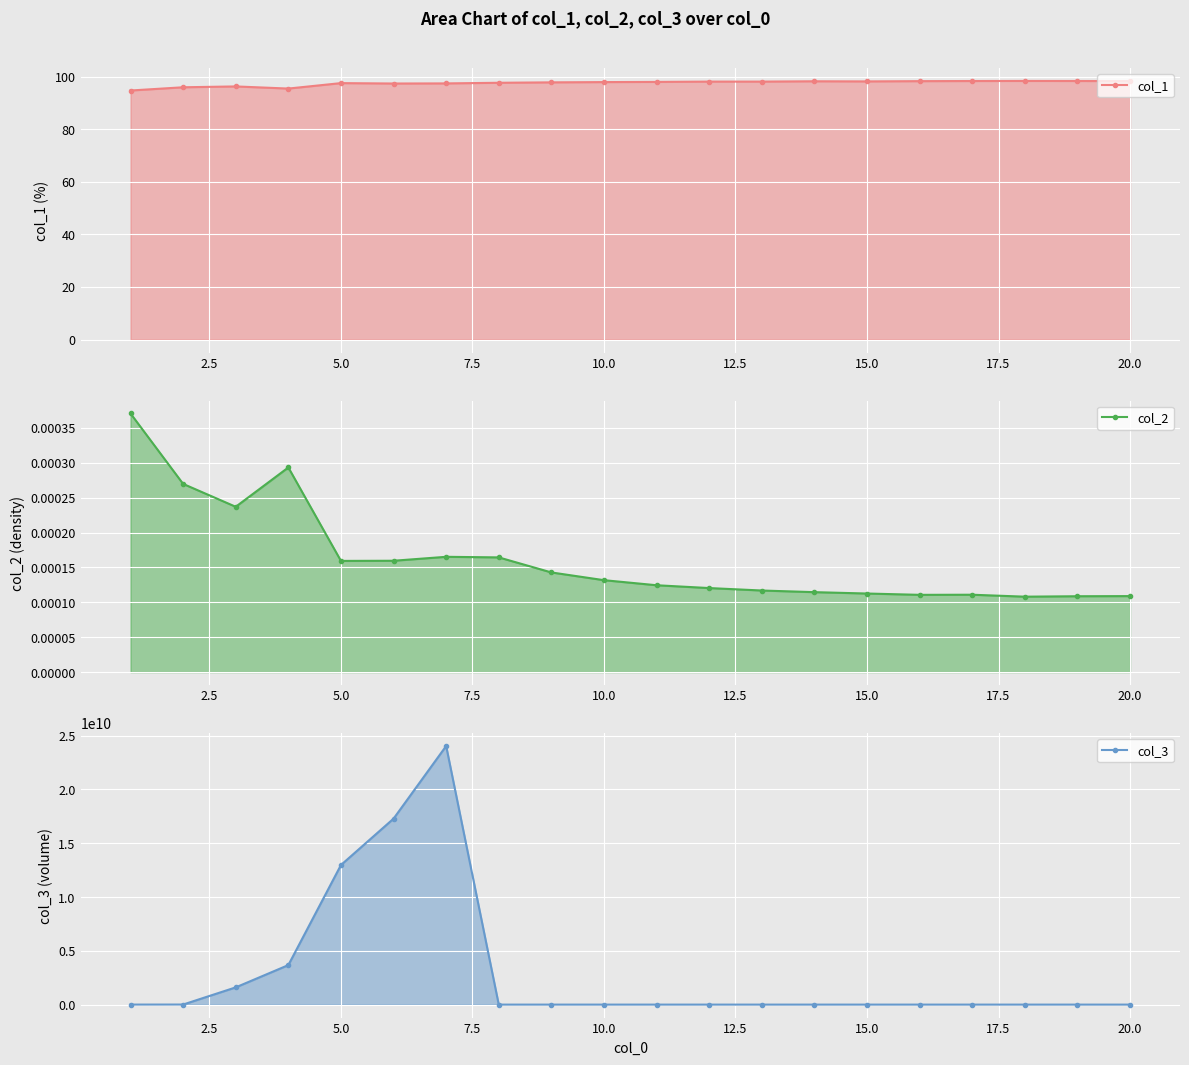

True or false: col_3 has more than 0 points higher than both neighbors.

True